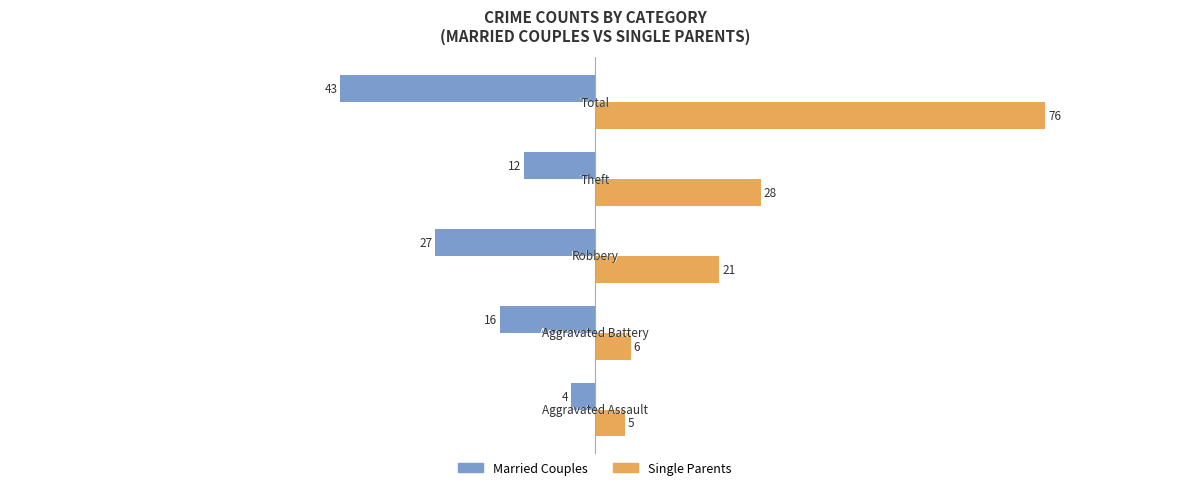

How many data points does each series have?

5